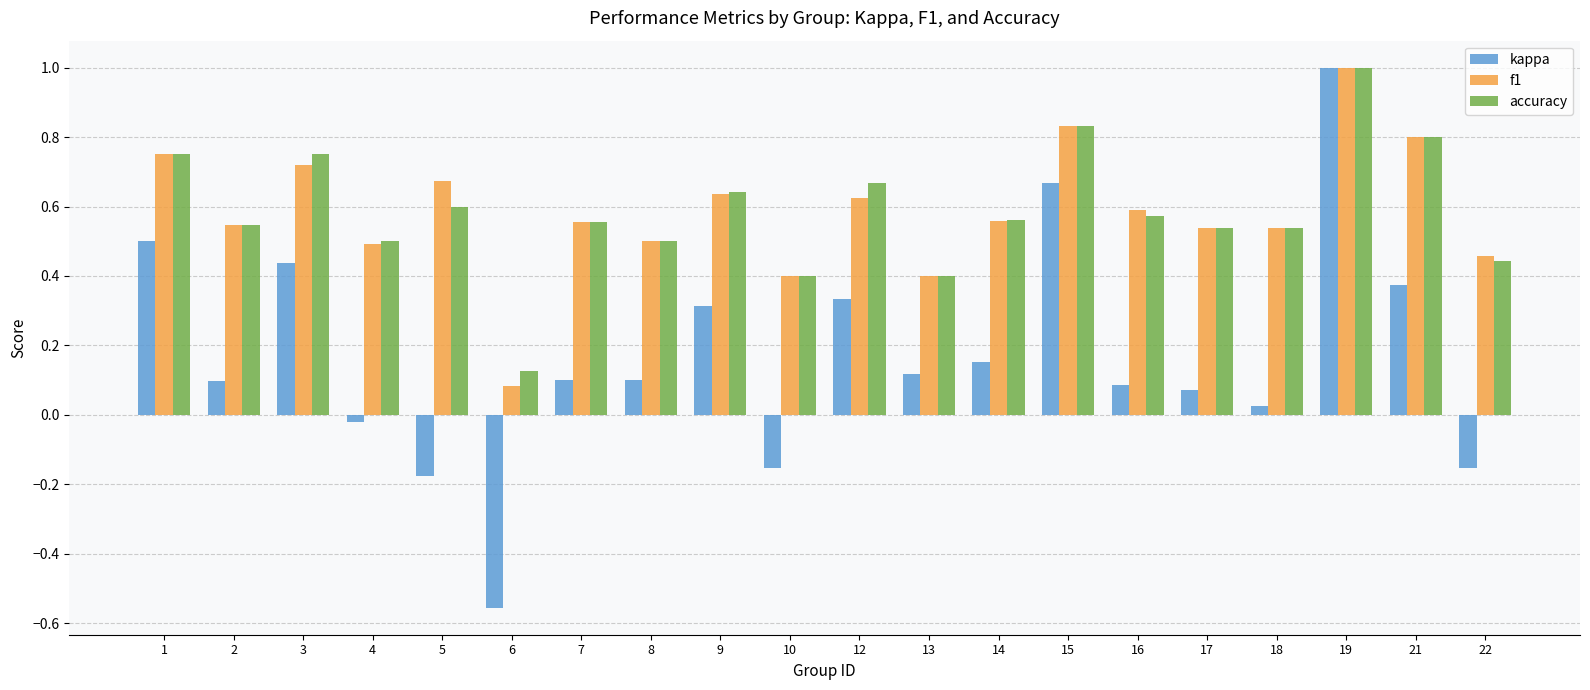

Is it true that accuracy equals 0.3 at 15?

False